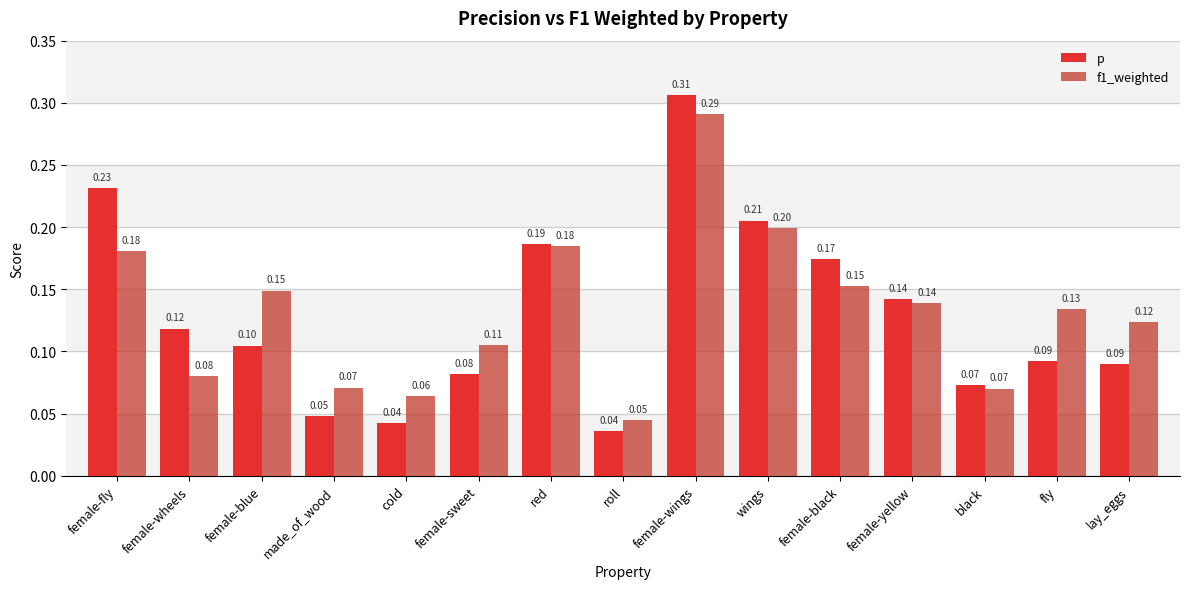

What is the difference between the maximum and minimum values in the p series?

0.3